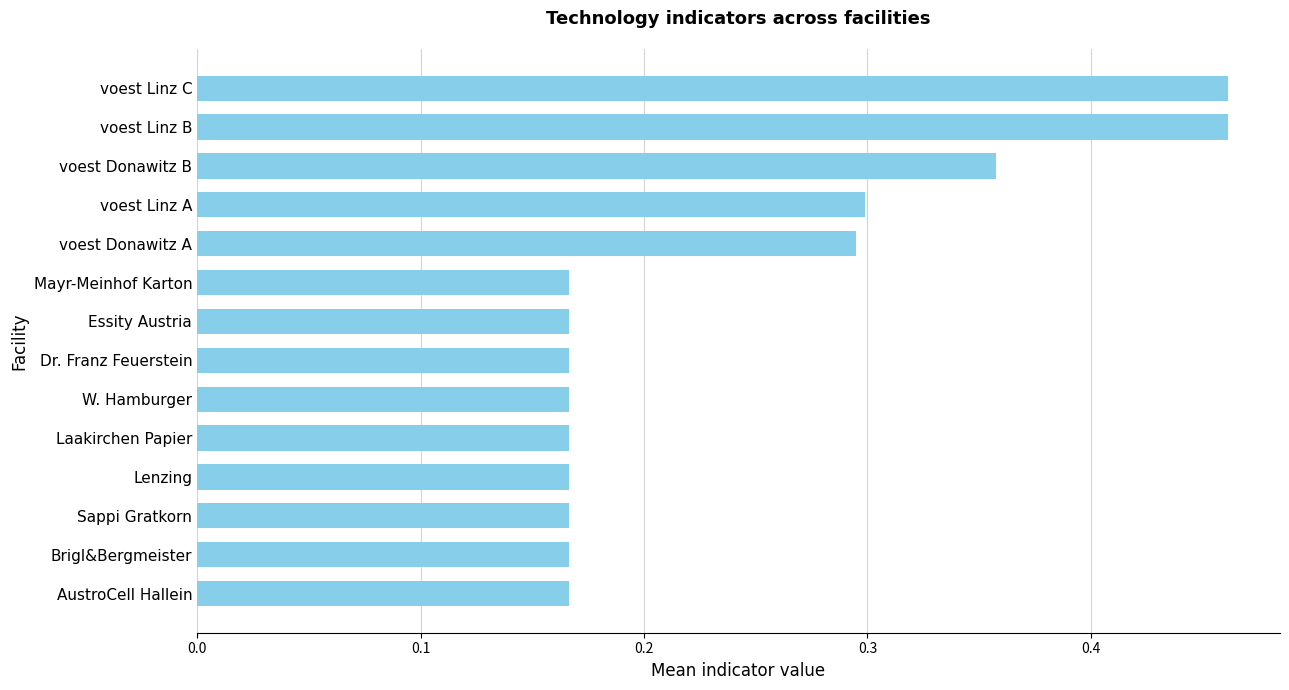

What is the change in value from voest Linz B to Laakirchen Papier?

-0.3